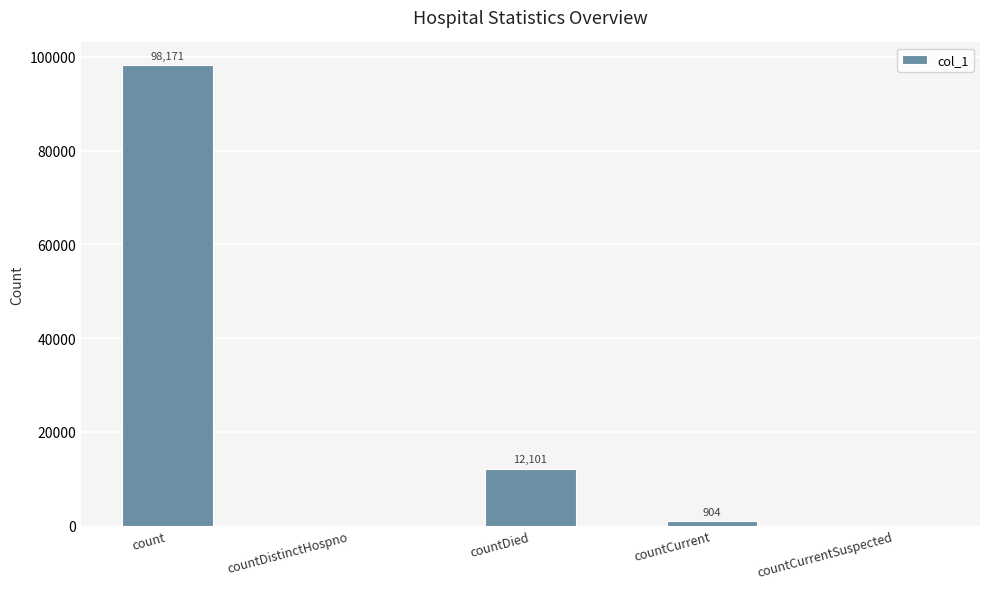

Reading left to right, list all the values displayed in this chart.

98171	0	12101	904	0